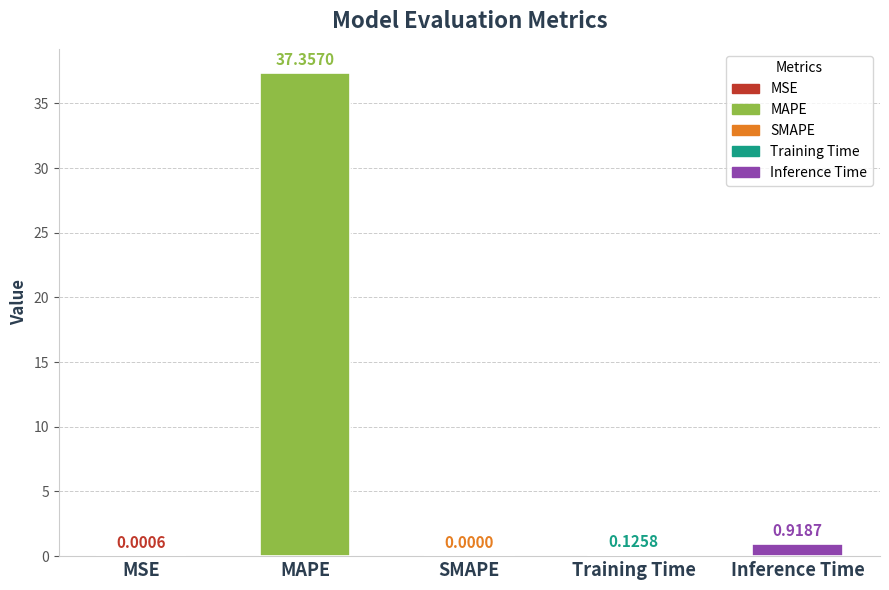

What is the sum of all values?

38.4